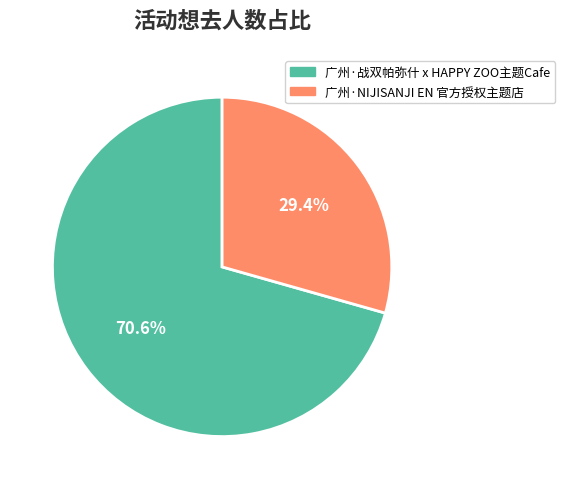

How many slices are in this pie chart?

2